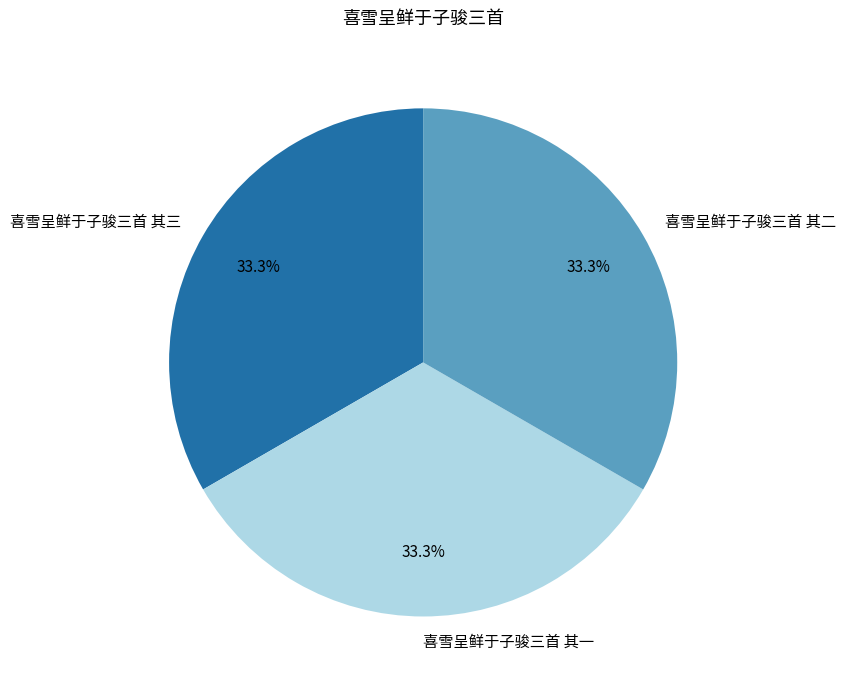

Is it true that 喜雪呈鲜于子骏三首 其一 is 33% of the pie?

True